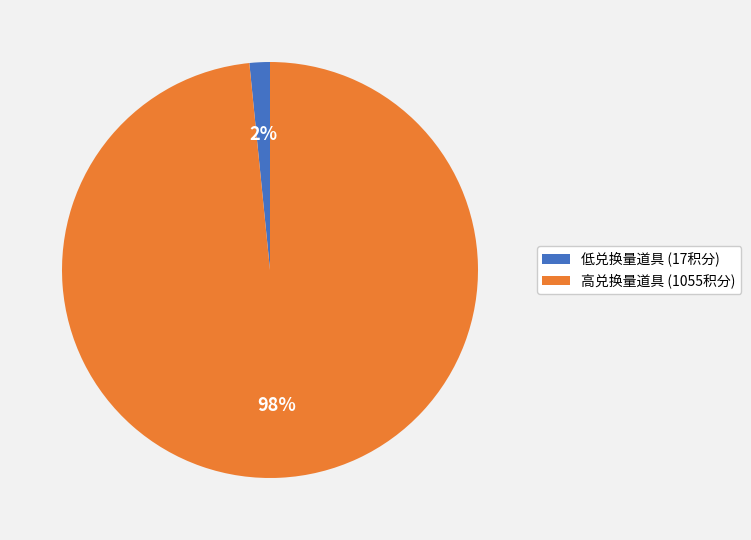

Which has a higher value, 高兑换量道具 (1055积分) or 低兑换量道具 (17积分)?

高兑换量道具 (1055积分)